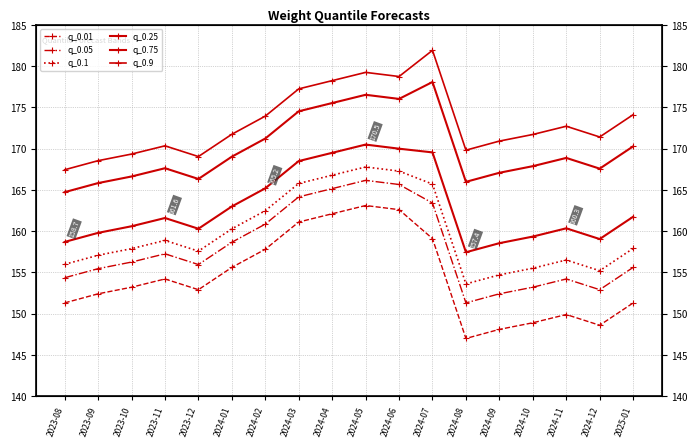

Which series changed the most between 2024-02 and 2024-09?

q_0.01